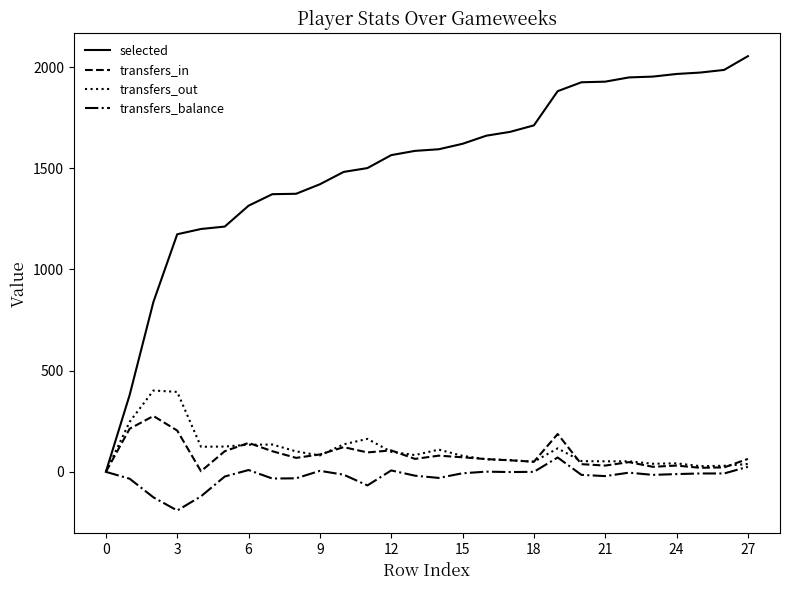

What is the highest value of the transfers_in series?

276